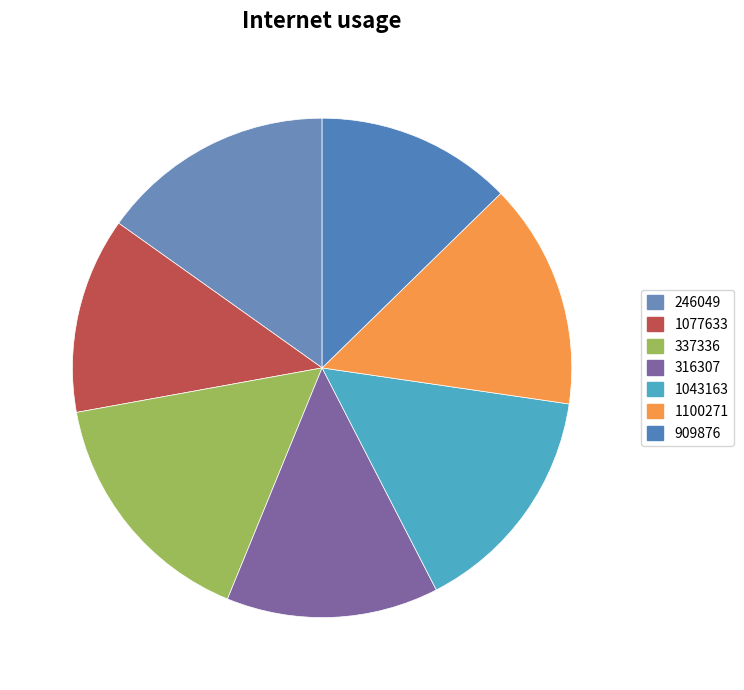

Count the number of slices in the pie.

7